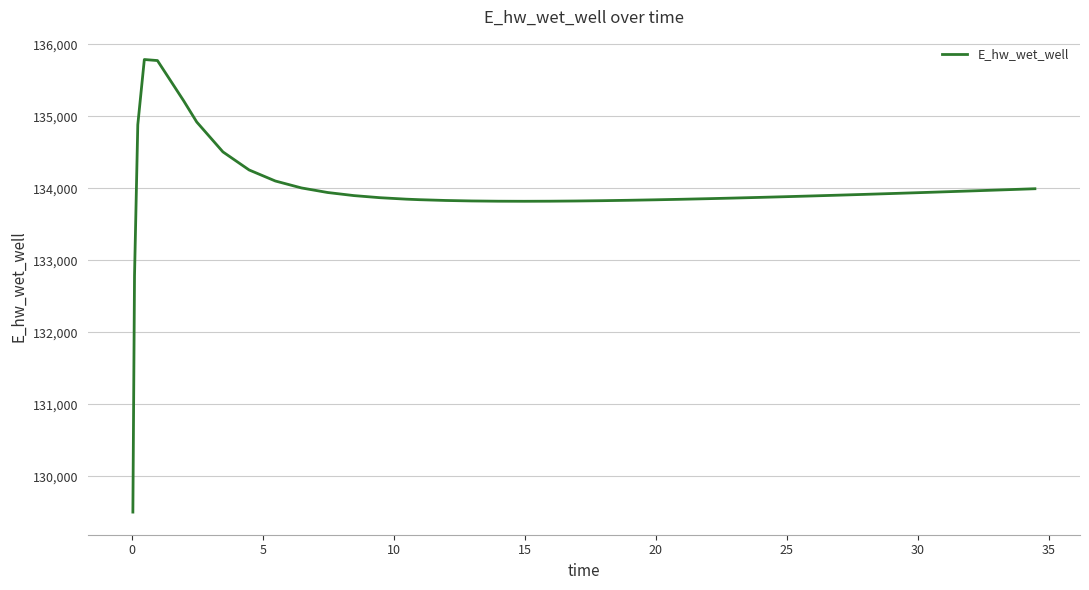

What is the minimum value shown in the chart?

129502.8